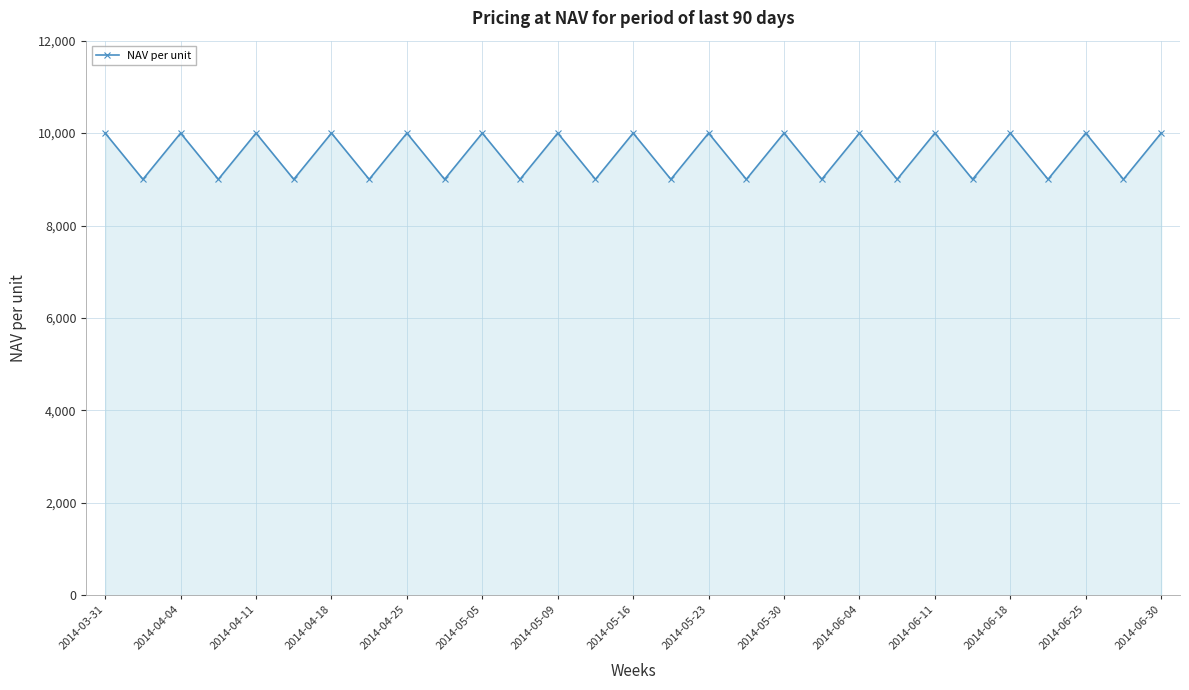

Reading left to right, transcribe all the data shown in this chart.

10000	9000	10000	9000	10000	9000	10000	9000	10000	9000	10000	9000	10000	9000	10000	9000	10000	9000	10000	9000	10000	9000	10000	9000	10000	9000	10000	9000	10000